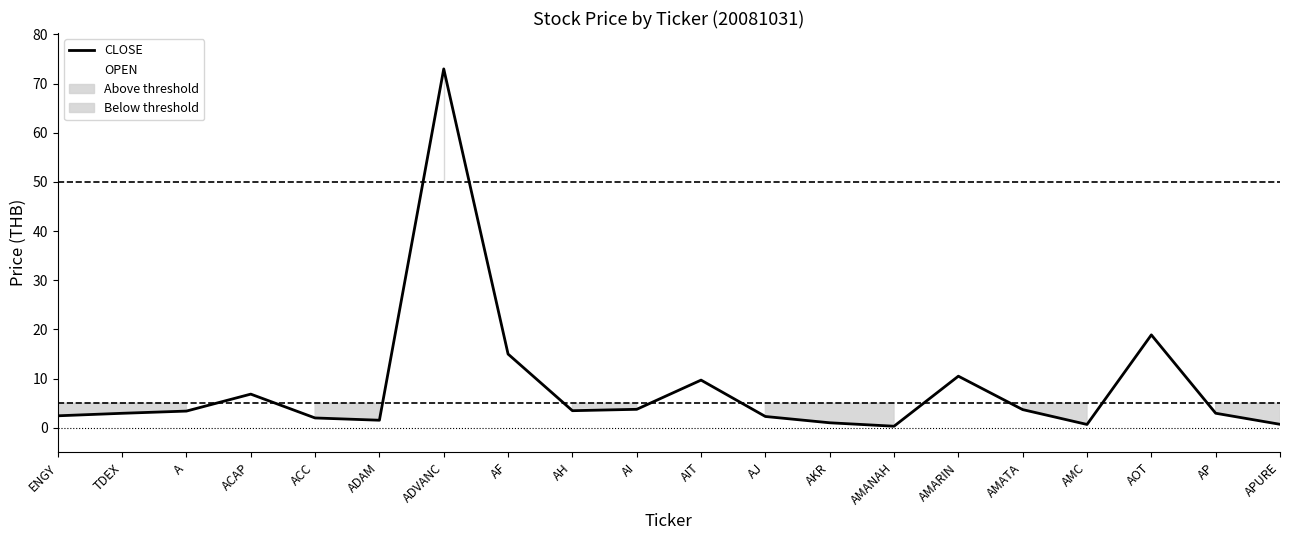

What is the value of the OPEN point at the 18th from the left?

18.4